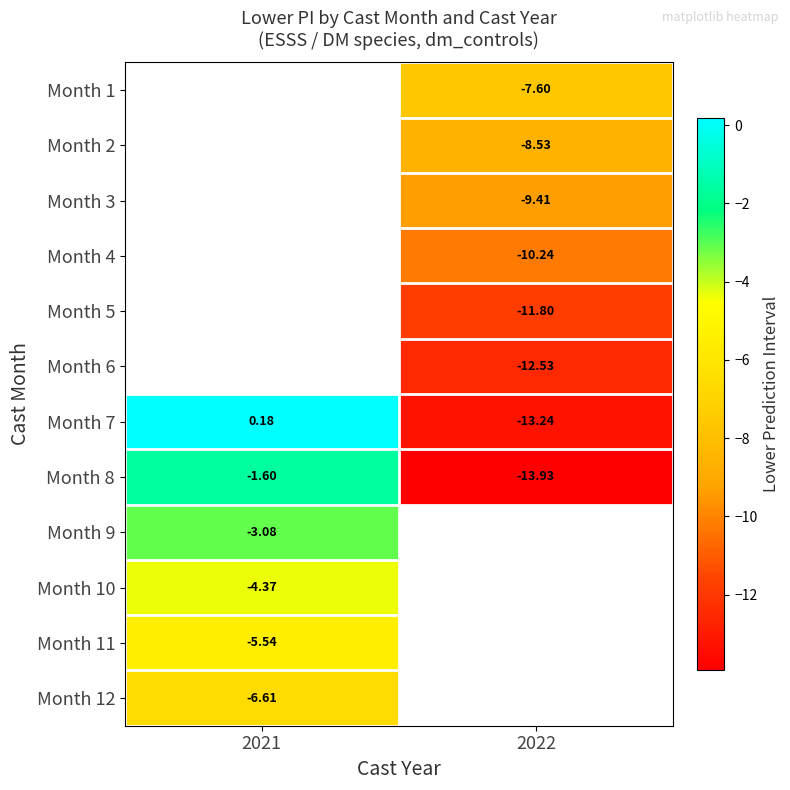

Is the value of Month 7 at 2021 greater than the value of Month 3 at 2022?

Yes